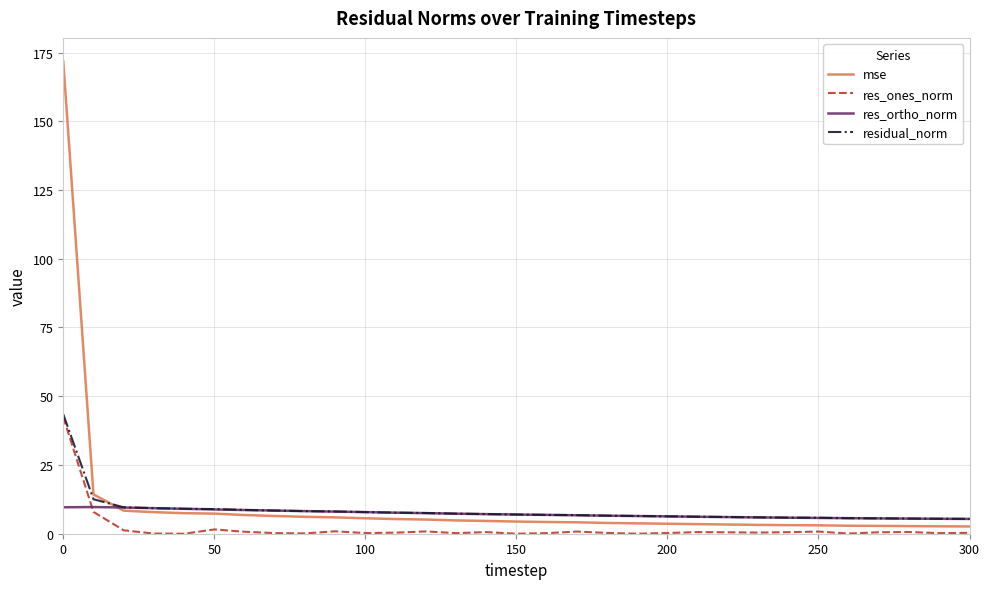

Does the chart have visible grid lines?

Yes